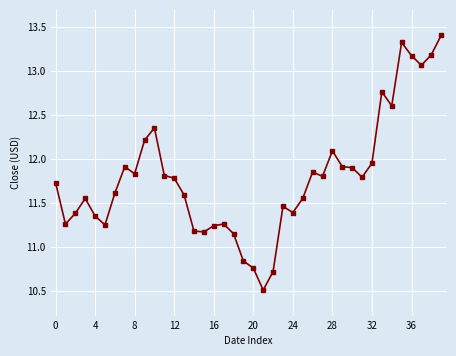

What is the sum of all values?

471.6